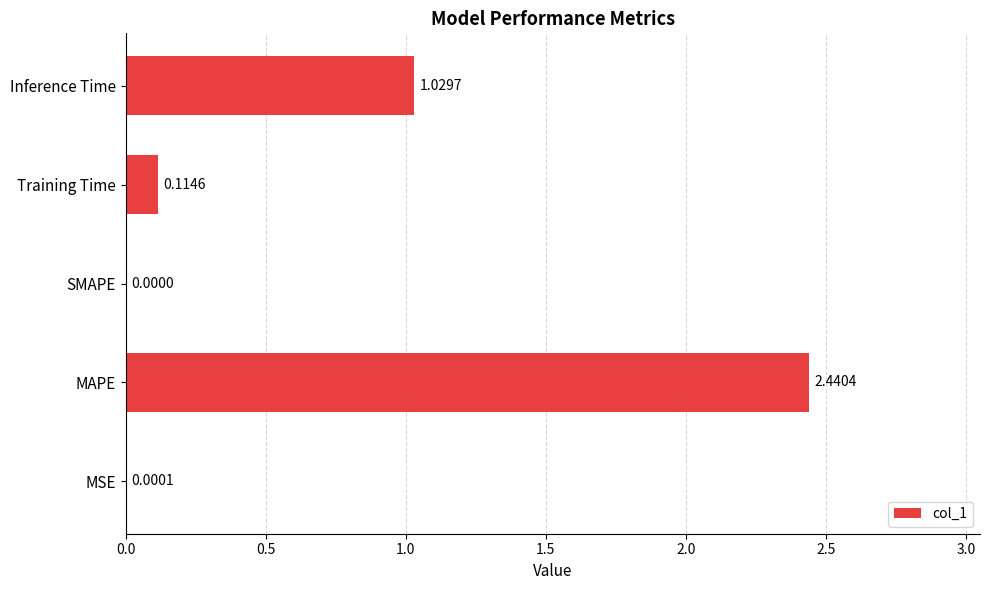

Which category has the highest value across all series?

MAPE